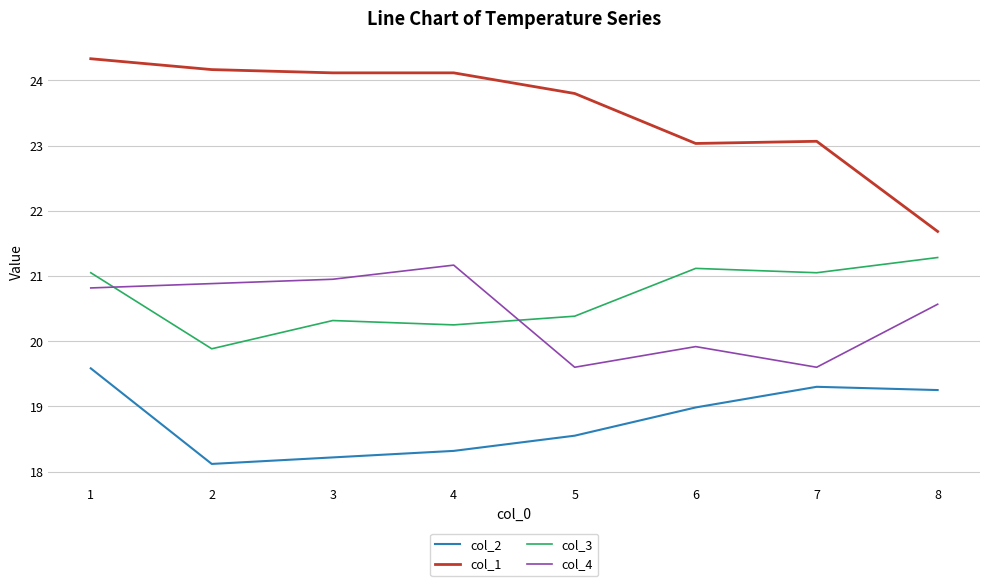

At which label is col_4 closest to 20?

6